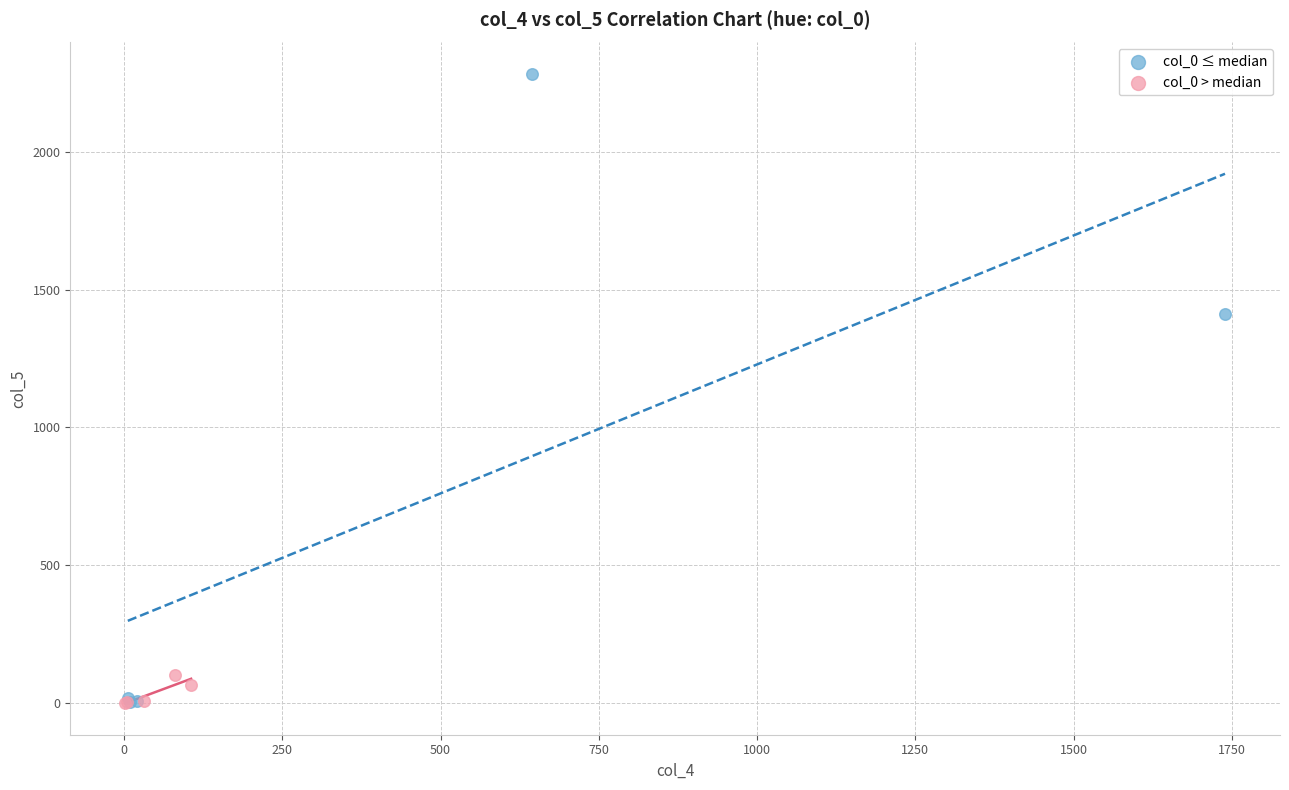

Which series has the widest spread of Y values?

col_0 ≤ median